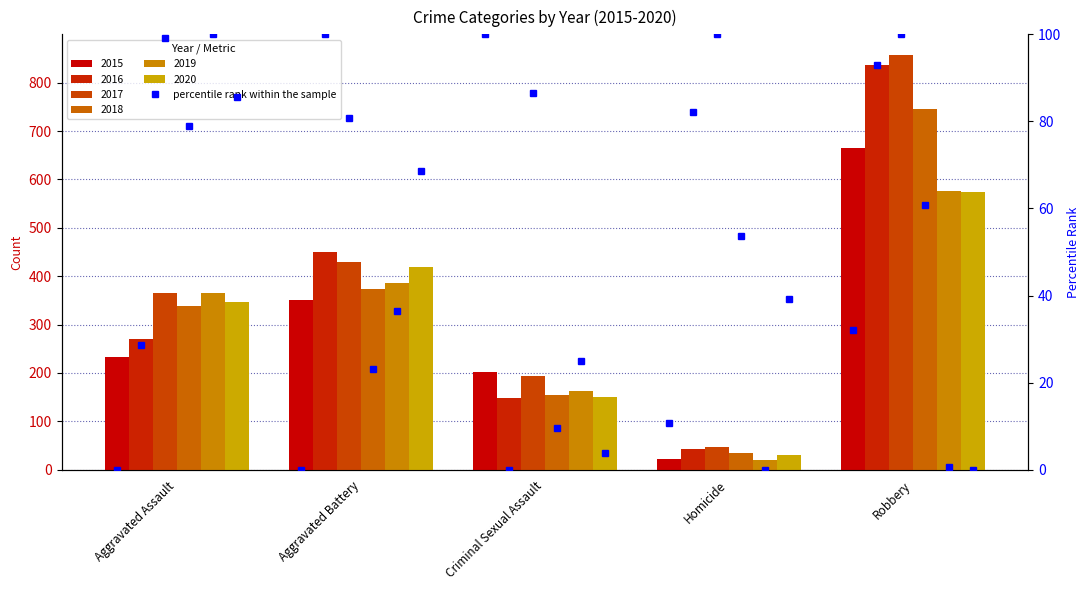

What is the value of the 2016 bar at the 2nd from the left?

449